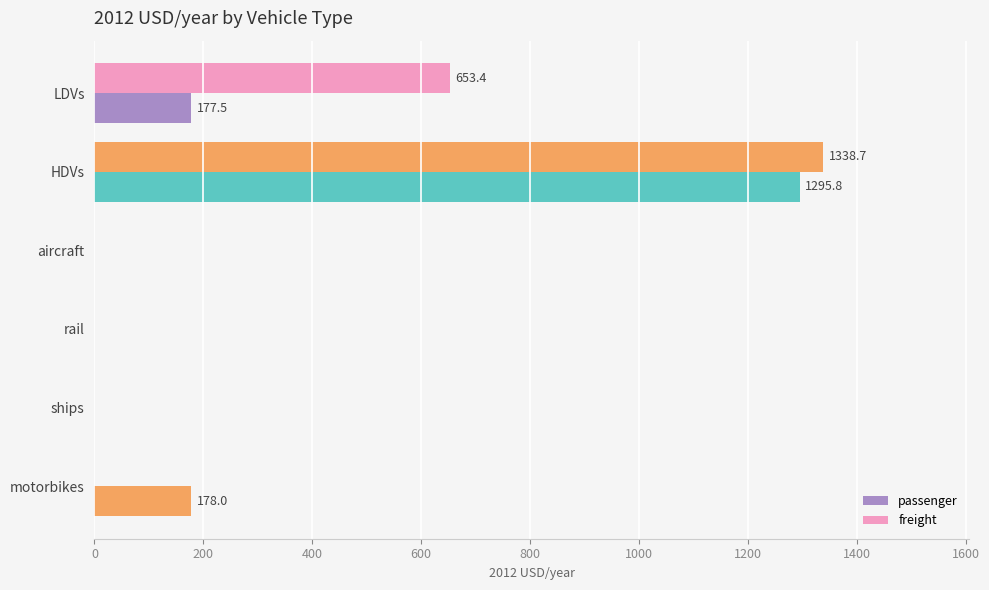

Count the number of data series in this chart.

2